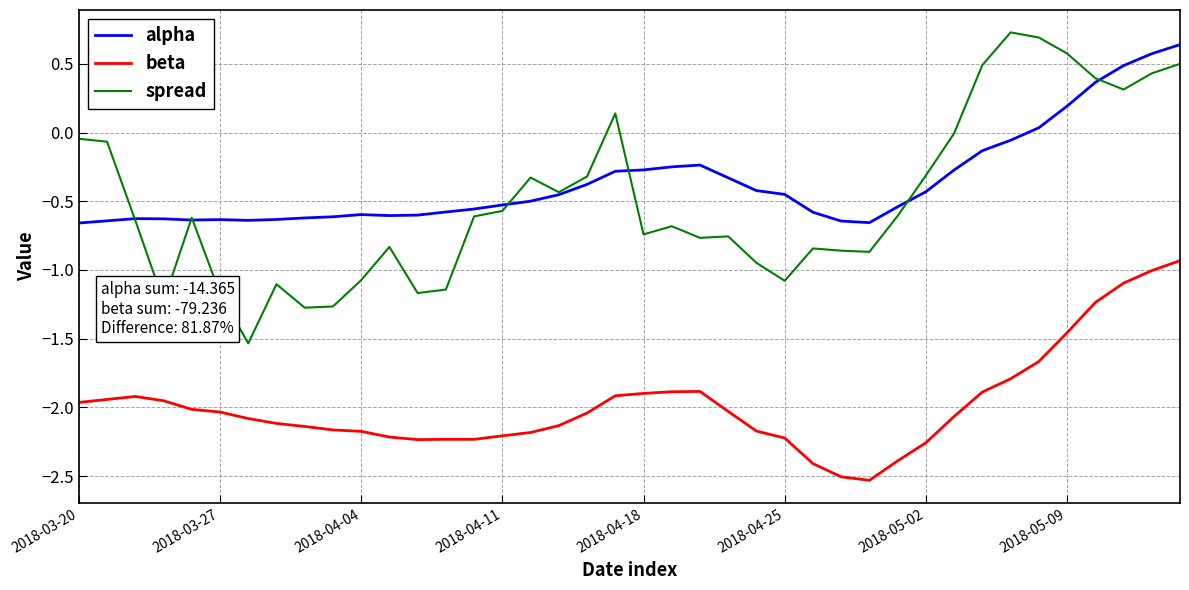

True or false: spread and beta cross at least once.

False